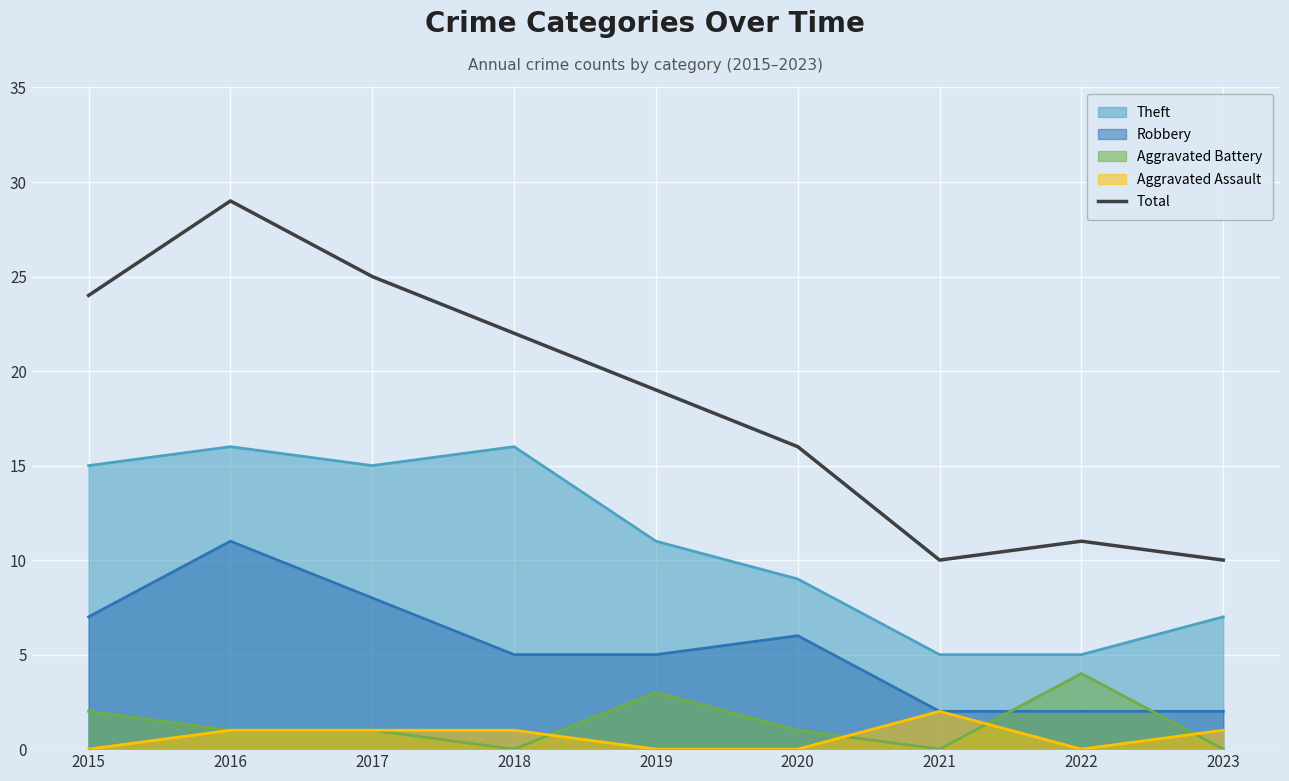

How many interior local valleys (lower than both neighbors) does the data have?

1